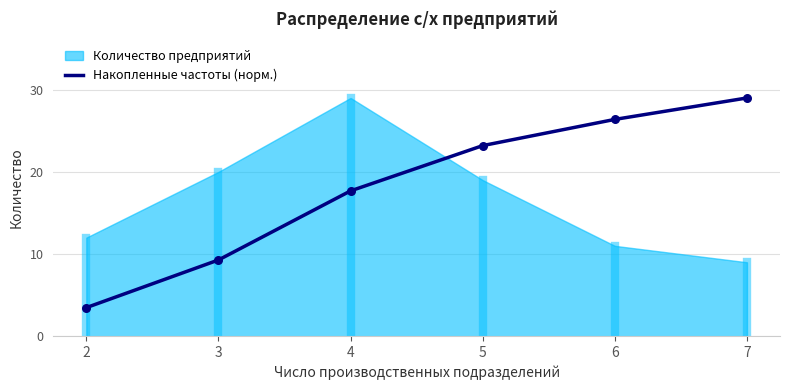

Approximately how many times larger is the value at 3 compared to 5?

0.4